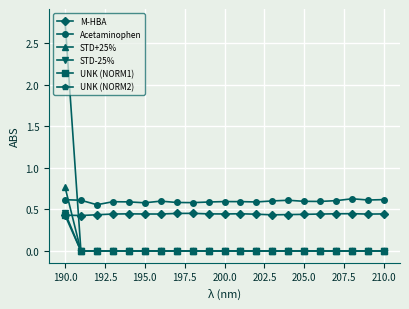

True or false: UNK (NORM1) and Acetaminophen intersect in this chart.

False